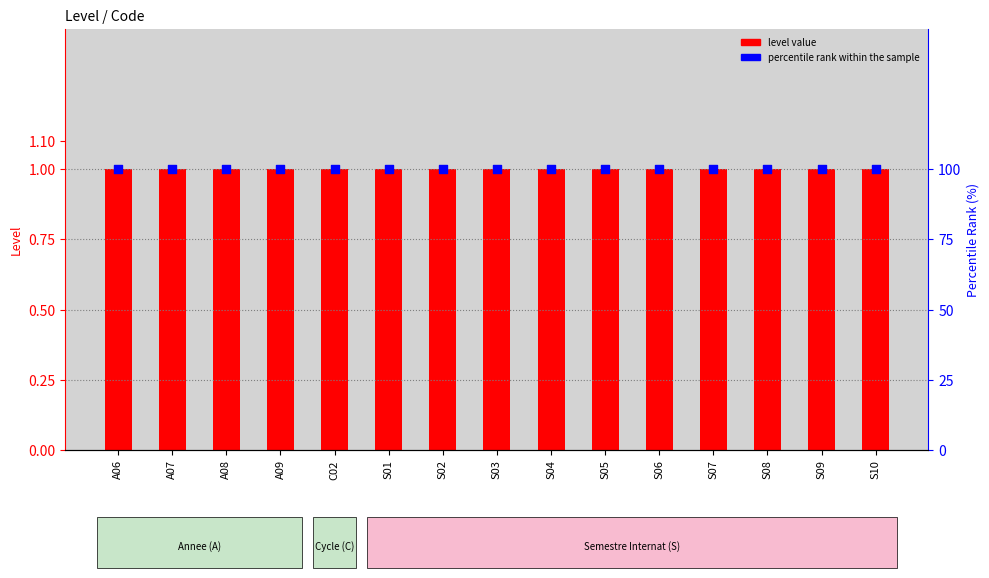

Is the value of level value at S08 greater than the value of percentile rank within the sample at S04?

No